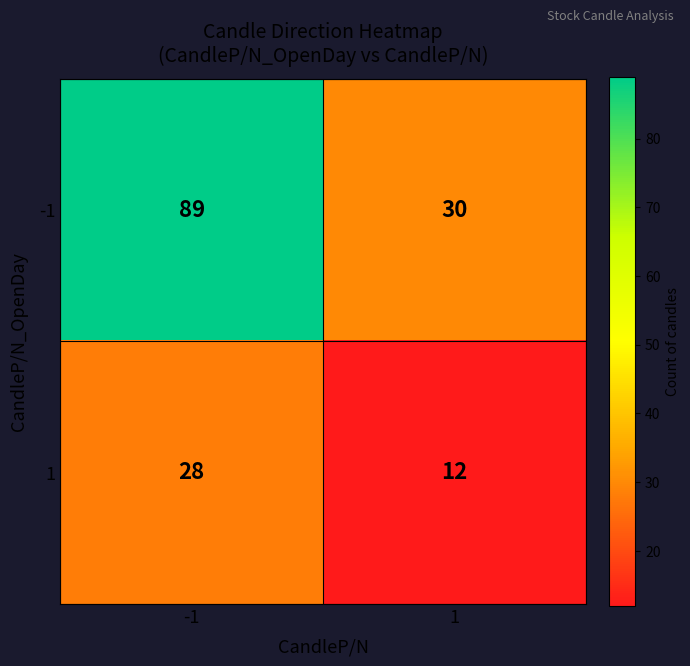

Read the -1 value at 1, to the nearest 10.

30